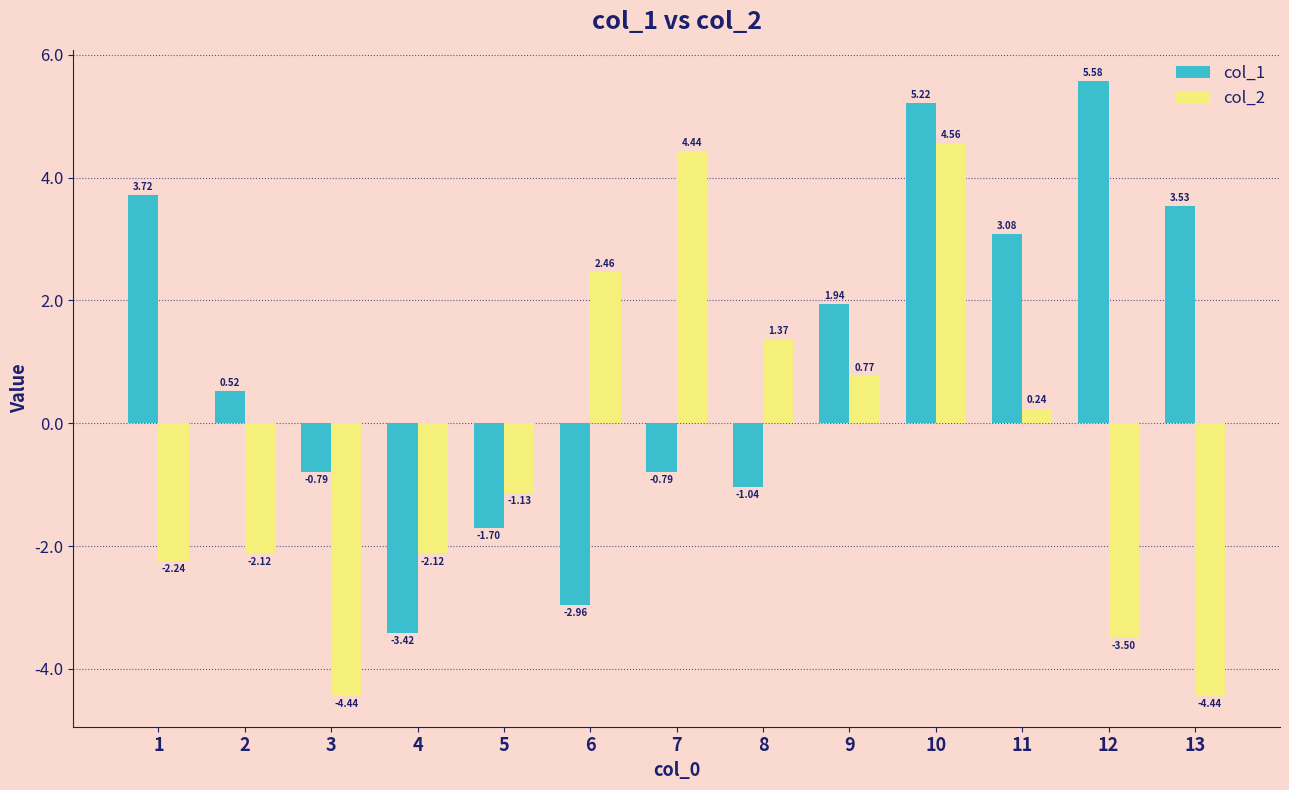

True or false: col_1 has a value of 2.7 at 9.

False